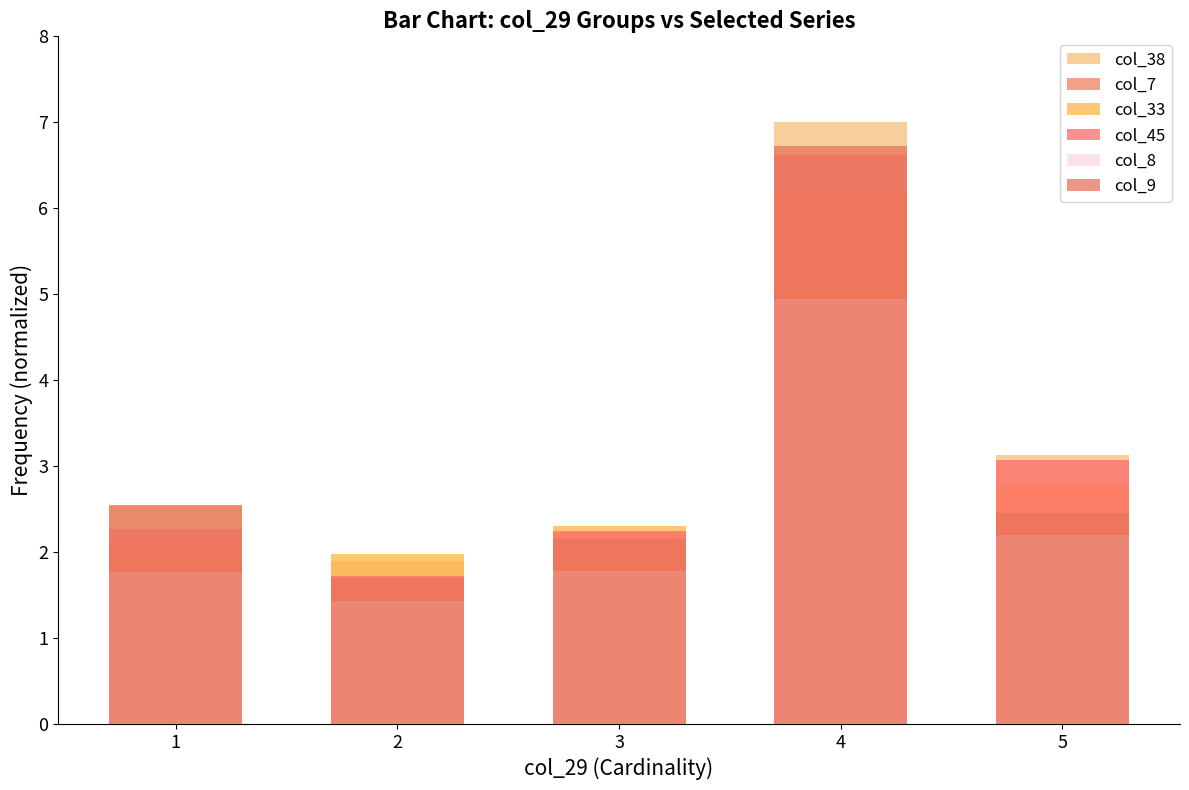

Reading left to right, what are all the values shown in this chart?

col_38: 2.5	1.9	2.2	7.0	3.1
col_7: 1.8	1.5	1.7	5.0	2.3
col_33: 2.1	2.0	2.3	6.2	2.8
col_45: 2.3	1.7	2.2	6.6	3.1
col_8: 1.8	1.4	1.8	4.9	2.2
col_9: 2.5	1.7	2.2	6.7	2.5